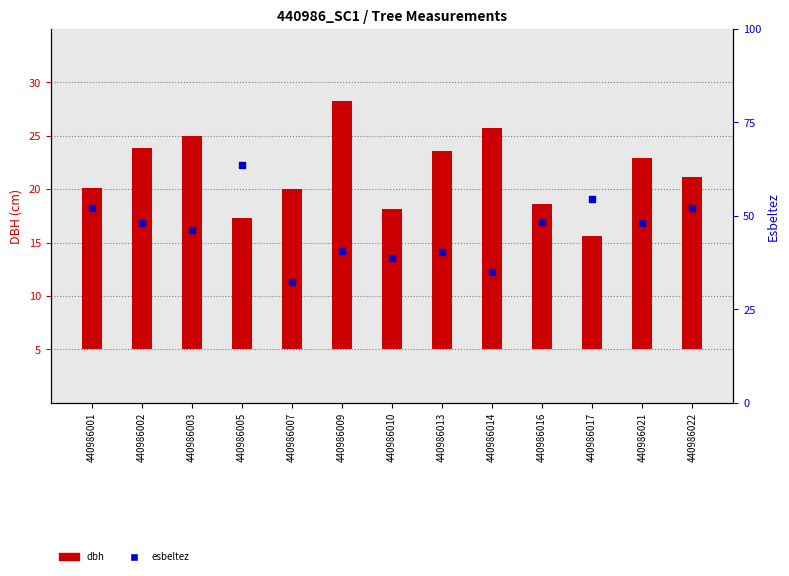

Between 440986003 and 440986010, which is larger?

440986003